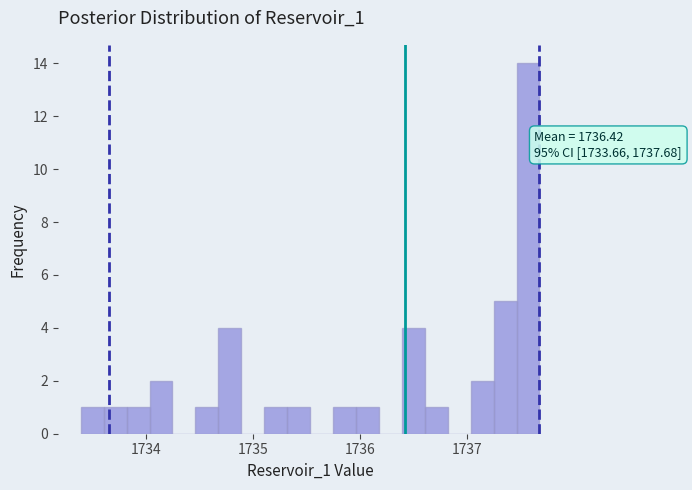

Around what value on the x-axis is the tallest bar? Give the approximate position of its centre, as read against the axis.

1737.6